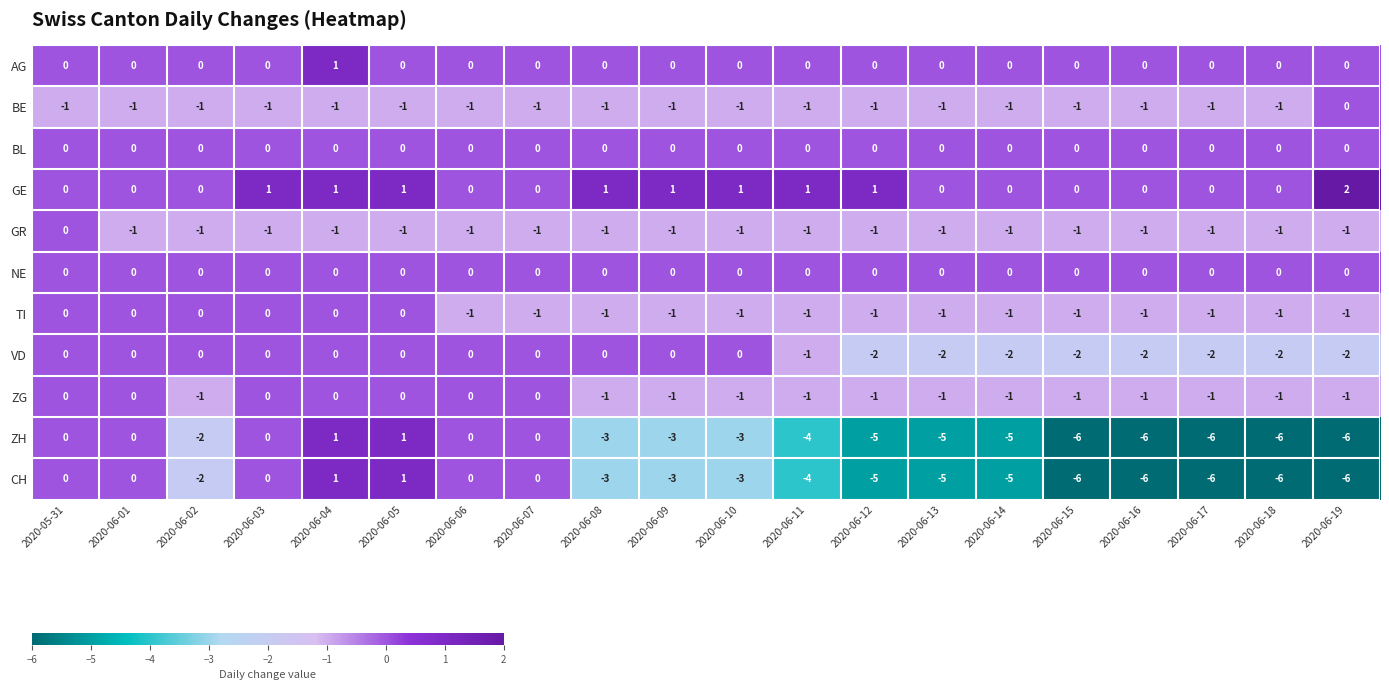

What is the maximum value shown in the chart?

2